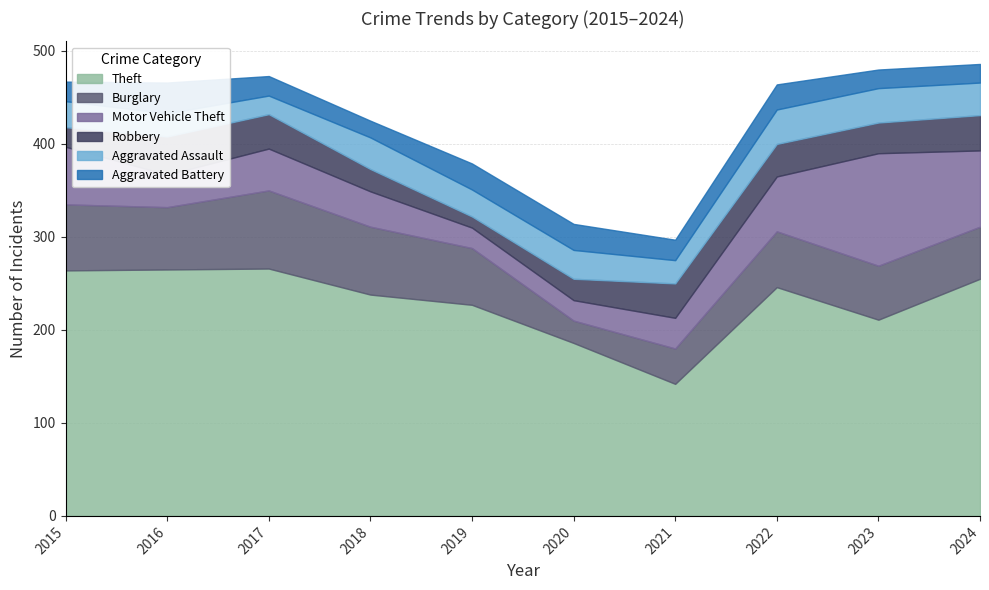

What are all the series names shown in the legend?

Theft, Burglary, Motor Vehicle Theft, Robbery, Aggravated Assault, Aggravated Battery